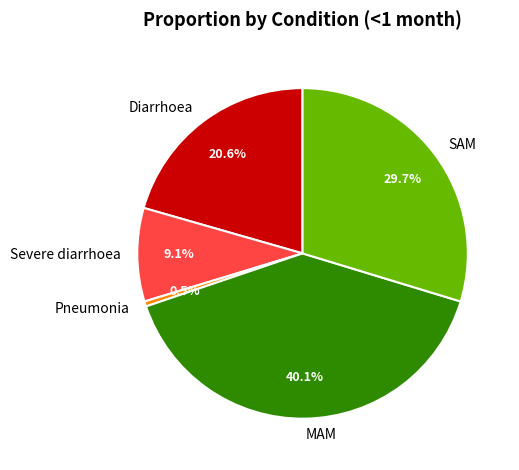

Do MAM and SAM together represent more than half of the pie?

Yes